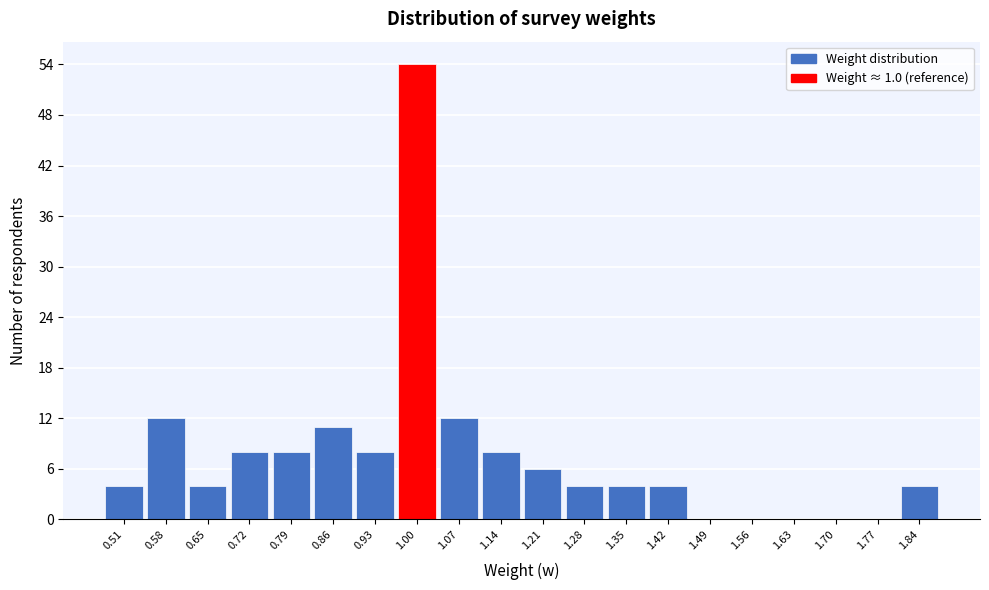

Reading left to right, what are all the values shown in this chart?

0.51=4	0.58=12	0.65=4	0.72=8	0.79=8	0.86=11	0.93=8	1.00=54	1.07=12	1.14=8	1.21=6	1.28=4	1.35=4	1.42=4	1.49=0	1.56=0	1.63=0	1.70=0	1.77=0	1.84=4